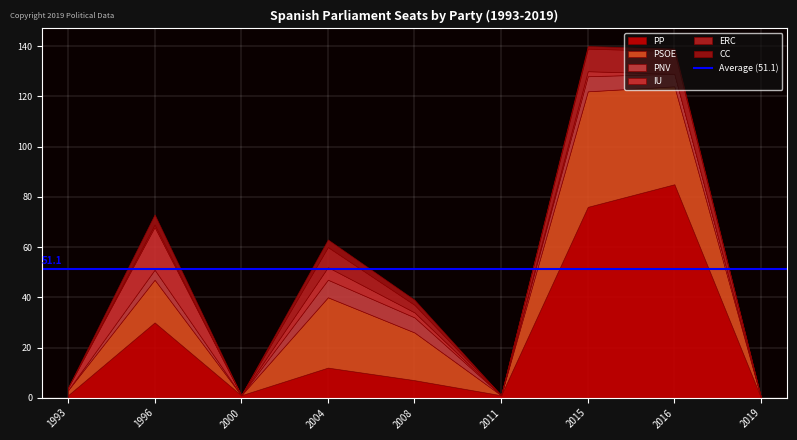

What is the sum of all ERC values?

30